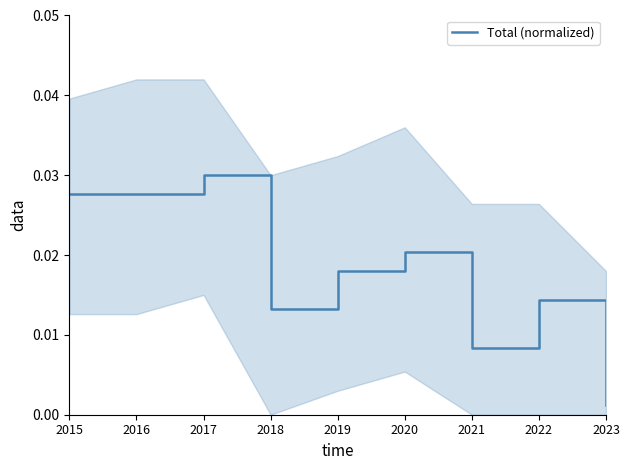

True or false: the data shows 0.0 at 2016.

False